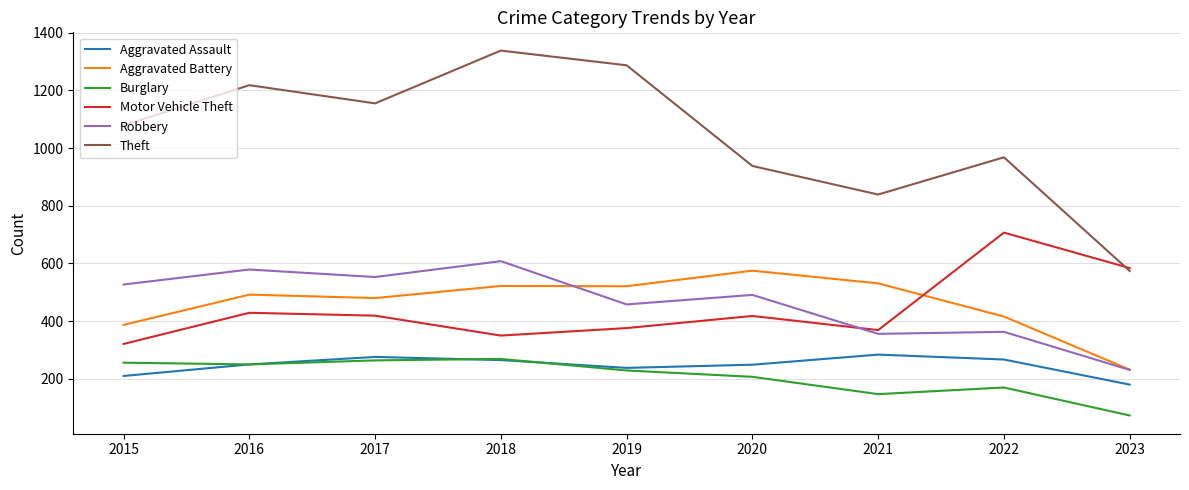

Read the Aggravated Battery value at 2018.

522